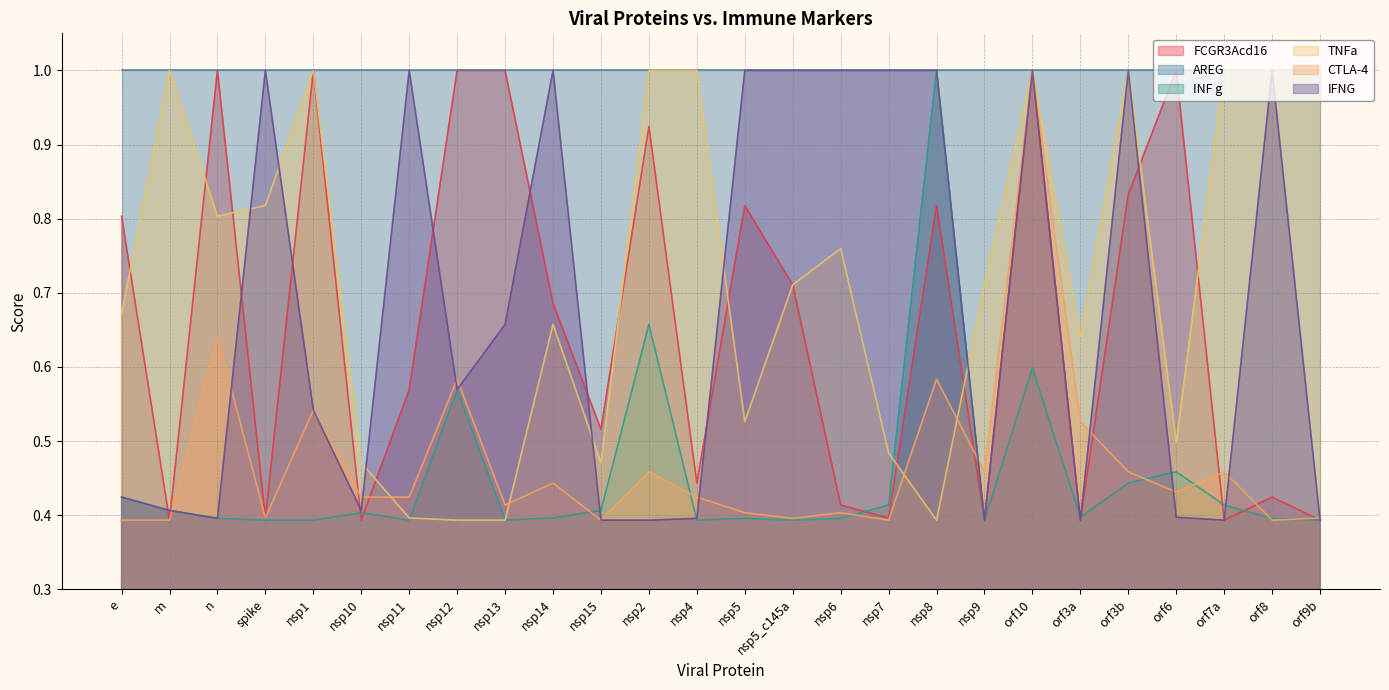

Does the chart display data point markers on the line(s)?

No